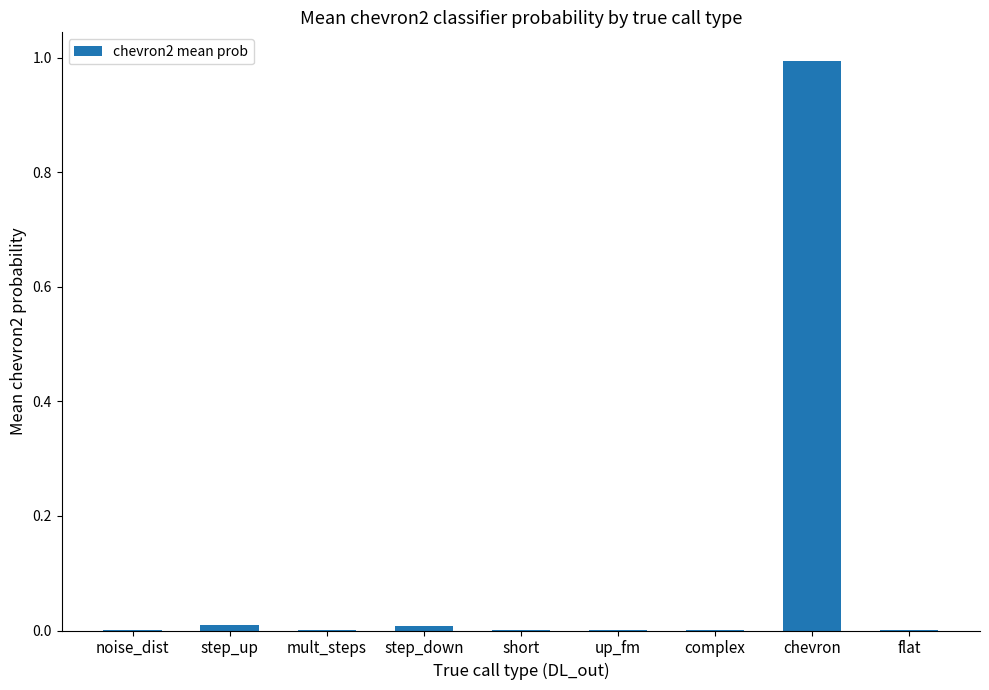

What is the maximum value shown in the chart?

1.0